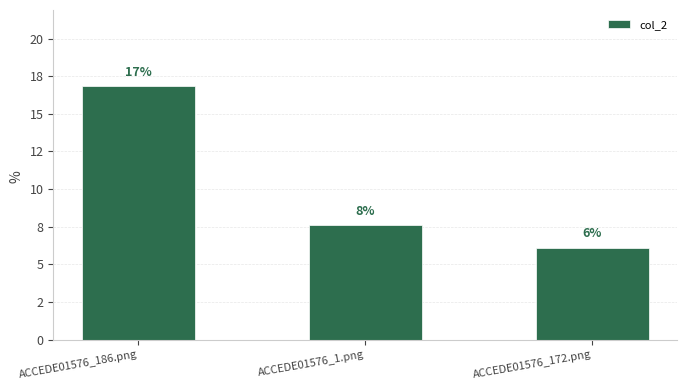

Approximately how many times larger is the value at ACCEDE01576_1.png compared to ACCEDE01576_172.png?

1.2